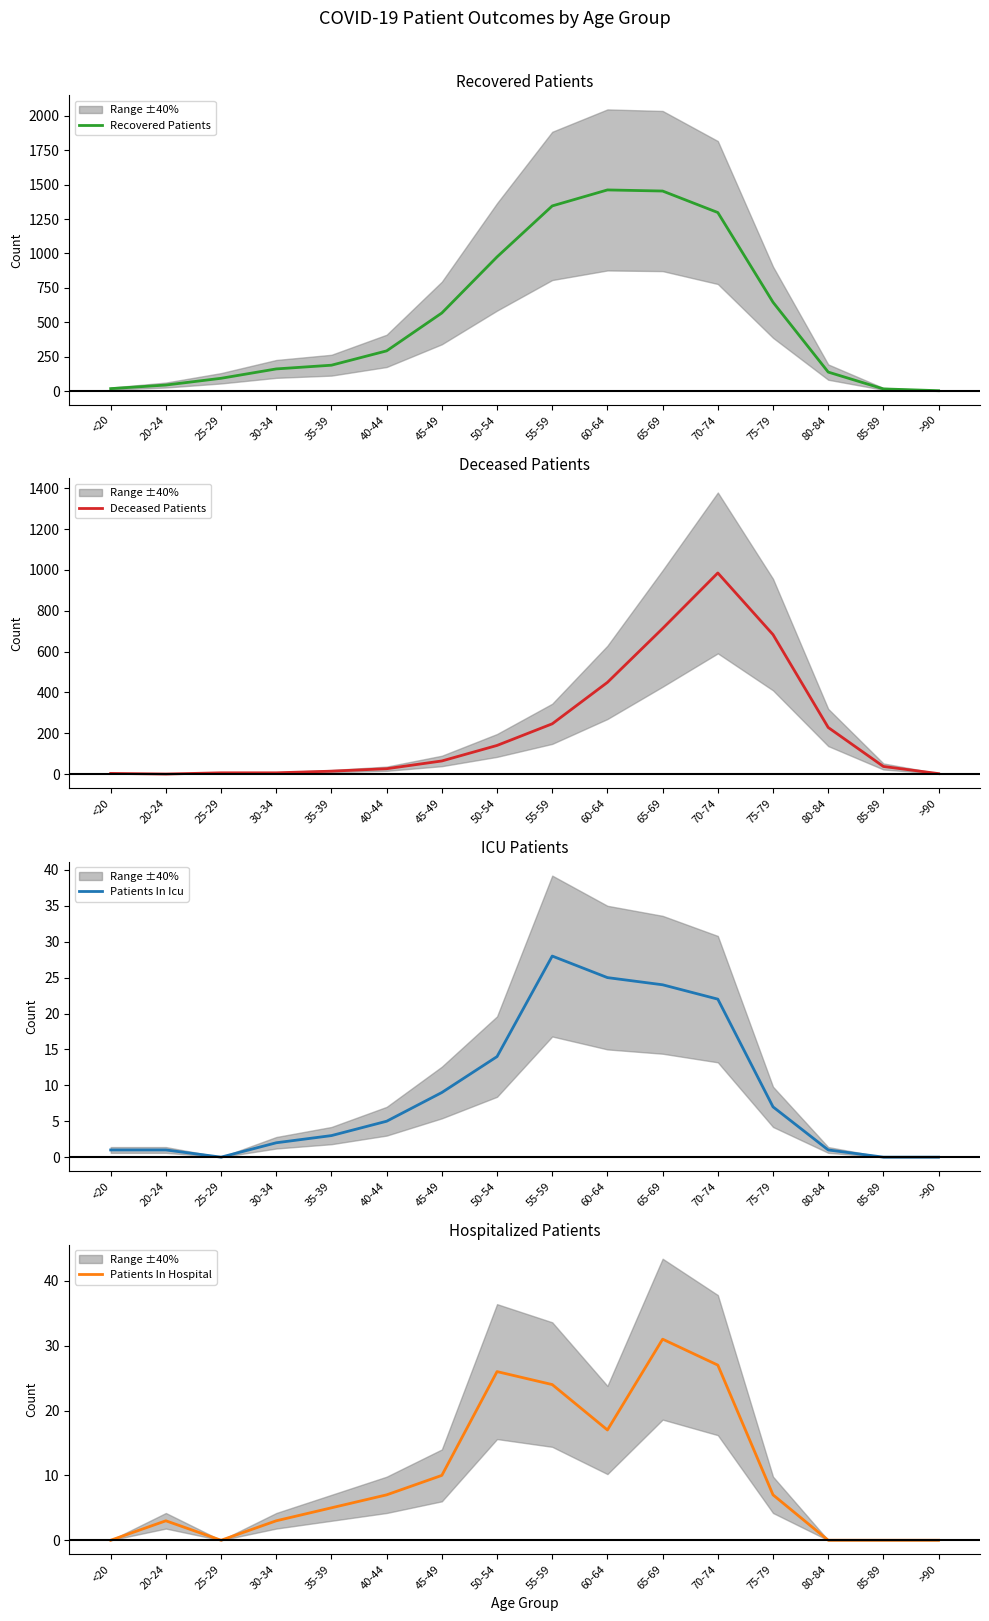

How many interior local valleys does the Deceased Patients series have?

1